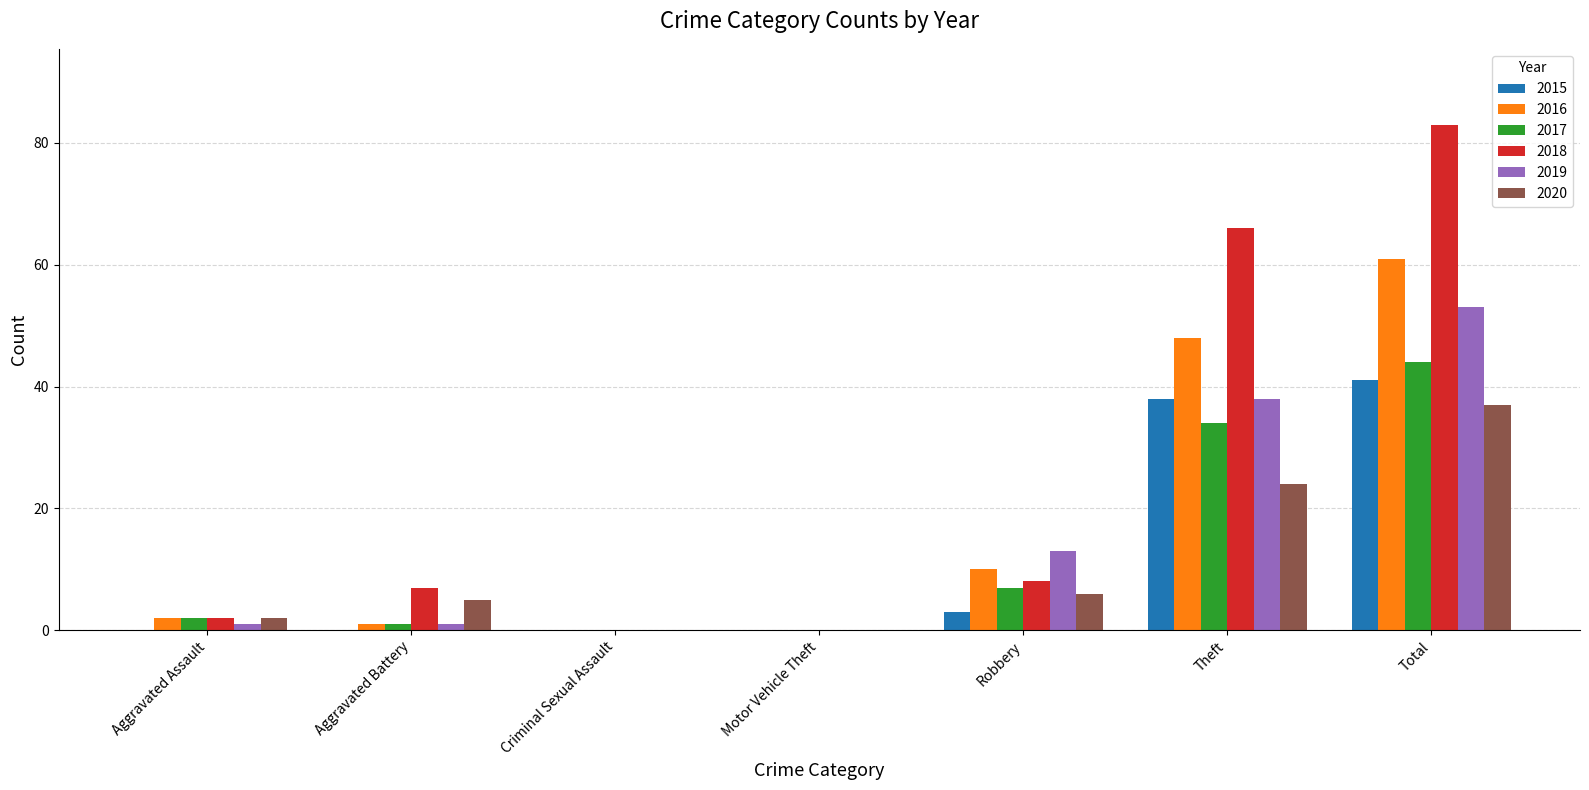

The value of 2020 at Aggravated Battery is 5. True or false?

True